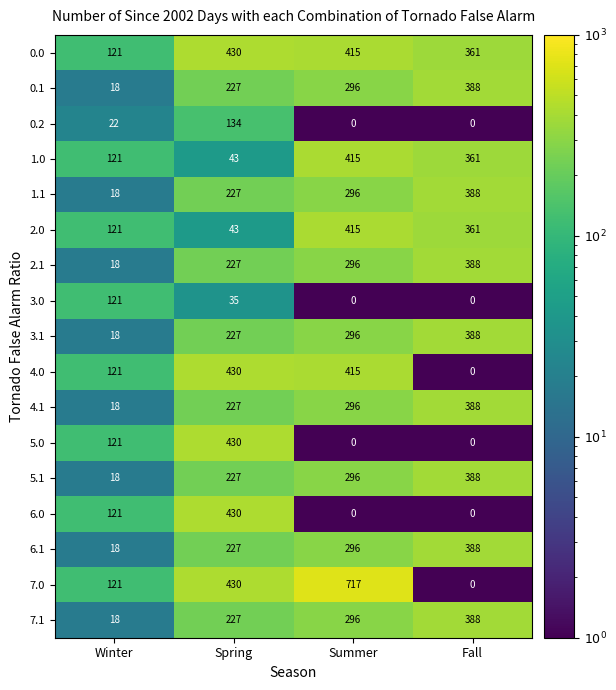

What is the maximum value shown in the chart?

717